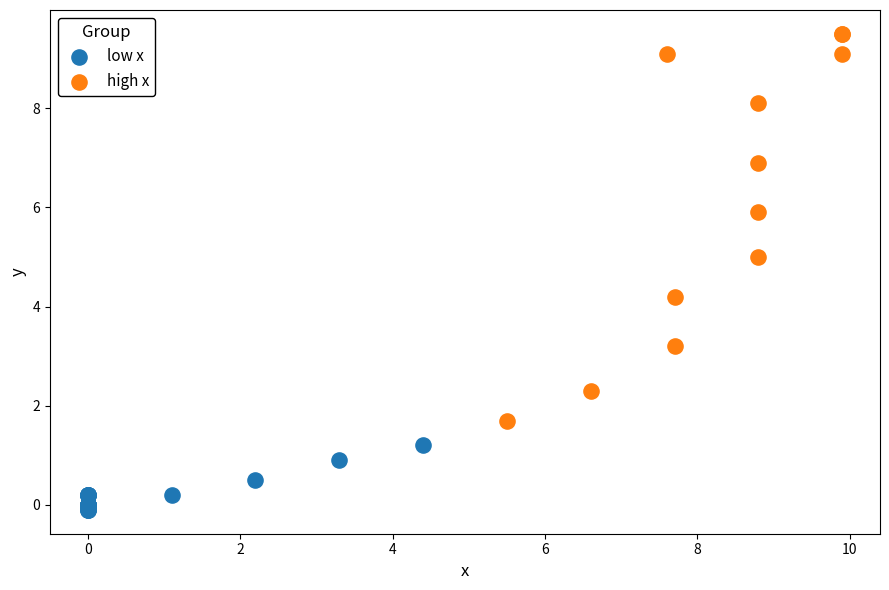

What are all the series names shown in the legend?

low x, high x